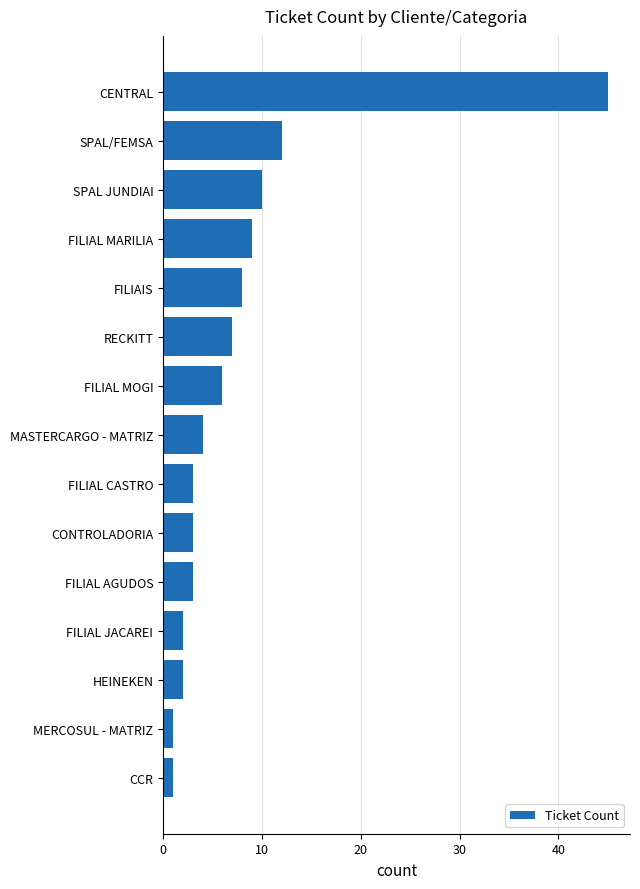

Approximately how many times larger is the value at CONTROLADORIA compared to RECKITT?

0.4